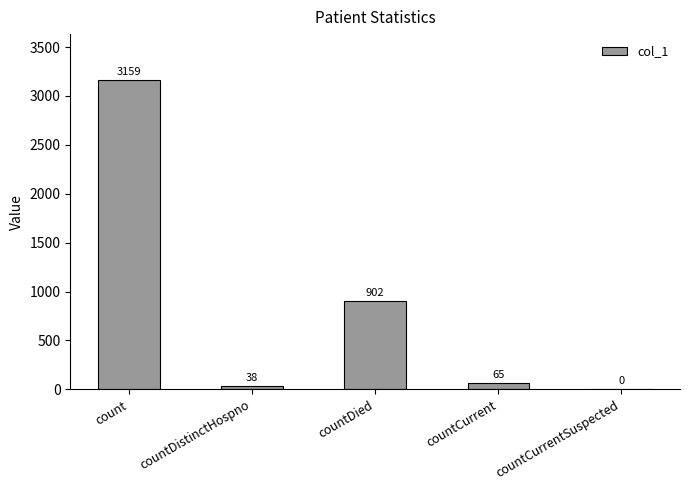

The chart shows a value of 0 at countCurrentSuspected. True or false?

True